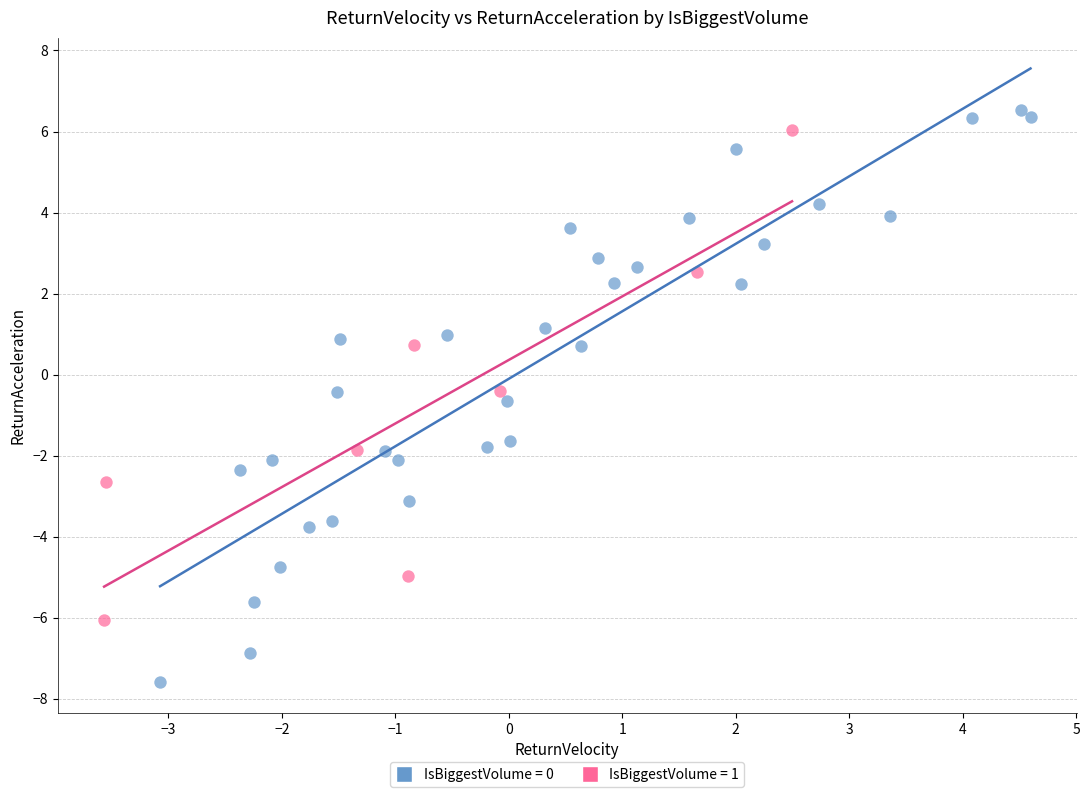

Which series reaches the minimum Y coordinate?

IsBiggestVolume = 0